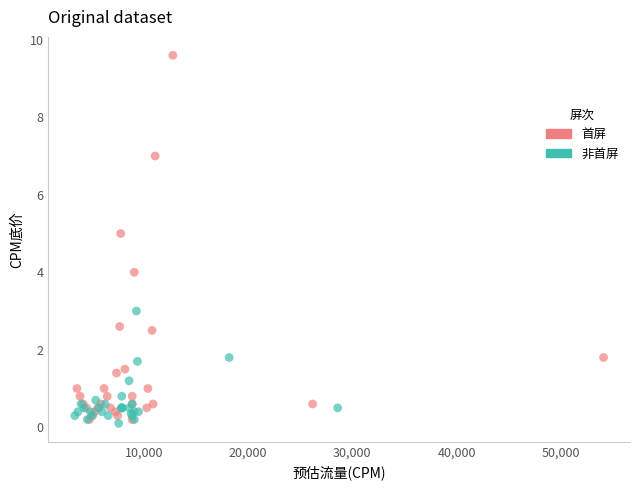

Which series reaches the maximum Y coordinate?

首屏